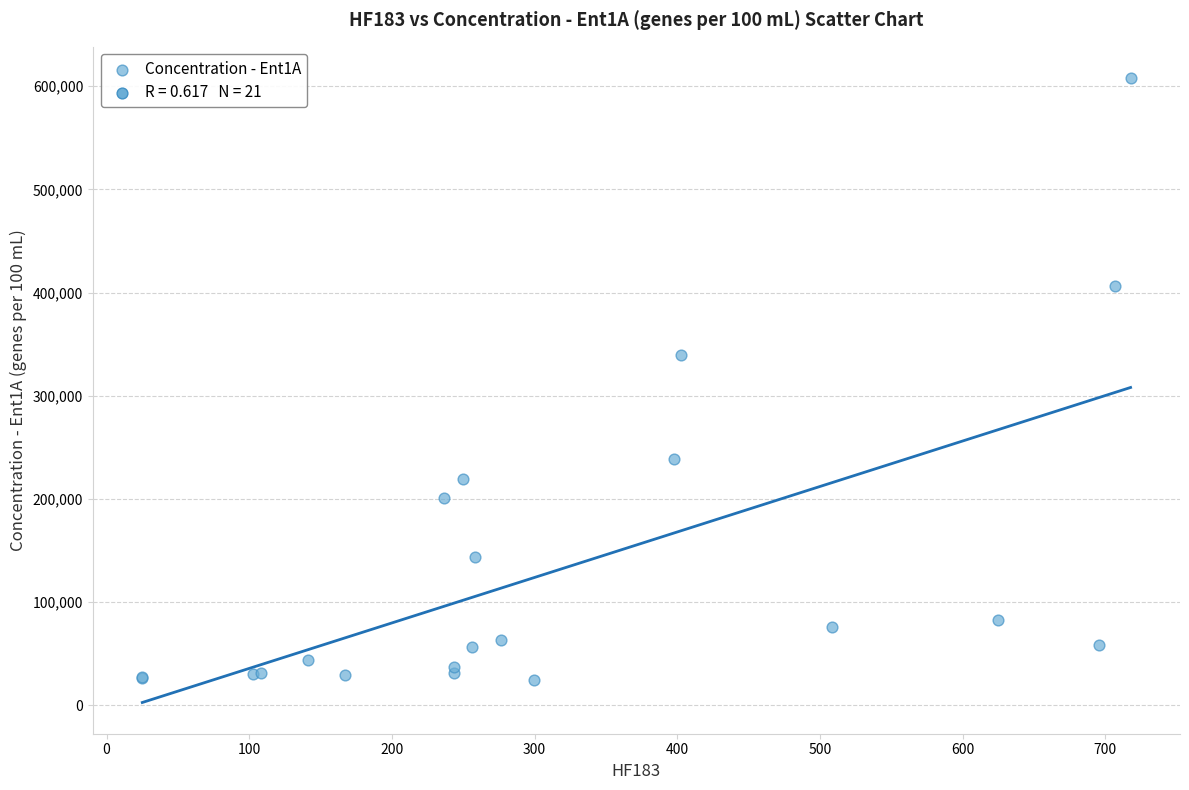

What Y value in the scatter plot is closest to 316120?

339760.3